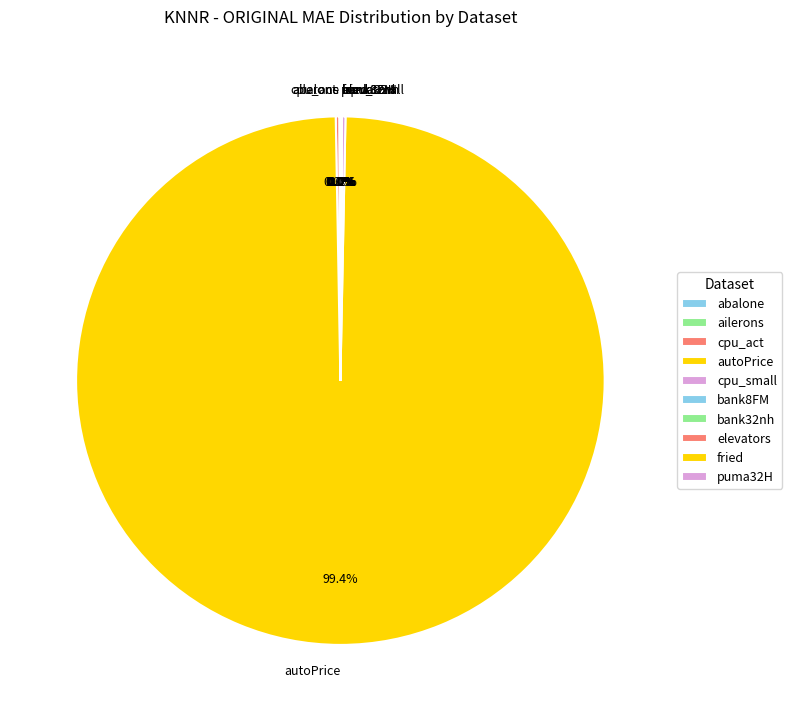

Is there a majority slice in this chart?

Yes